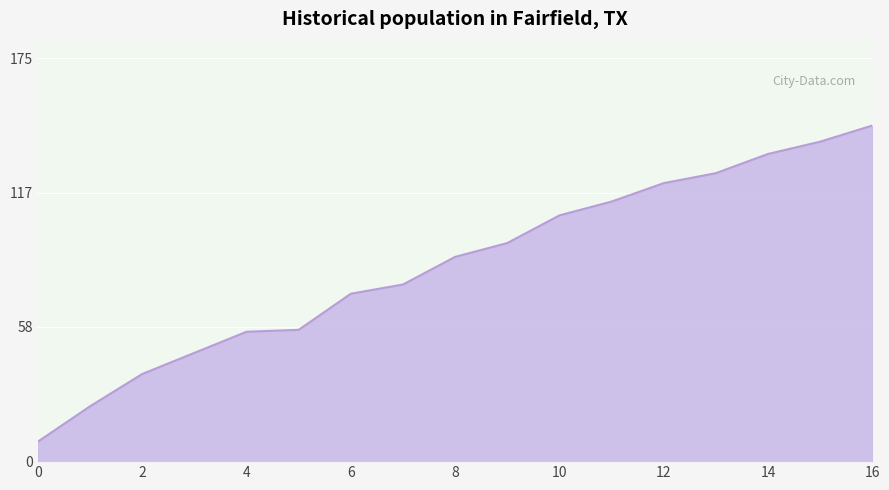

What is the difference between the maximum and minimum values?

137.2